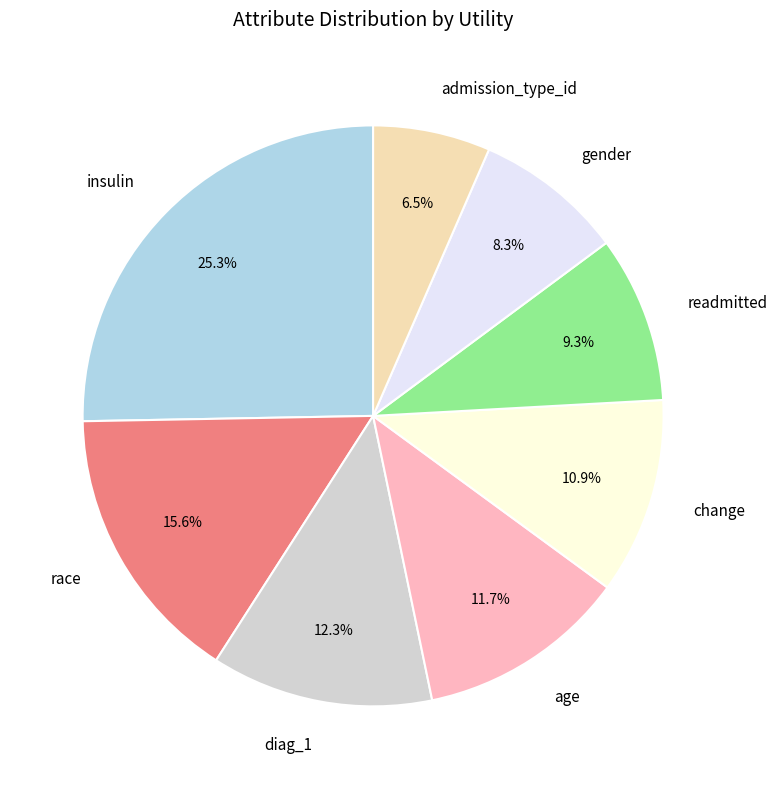

To the nearest percent, what is the difference between the largest and smallest slice percentages?

19%